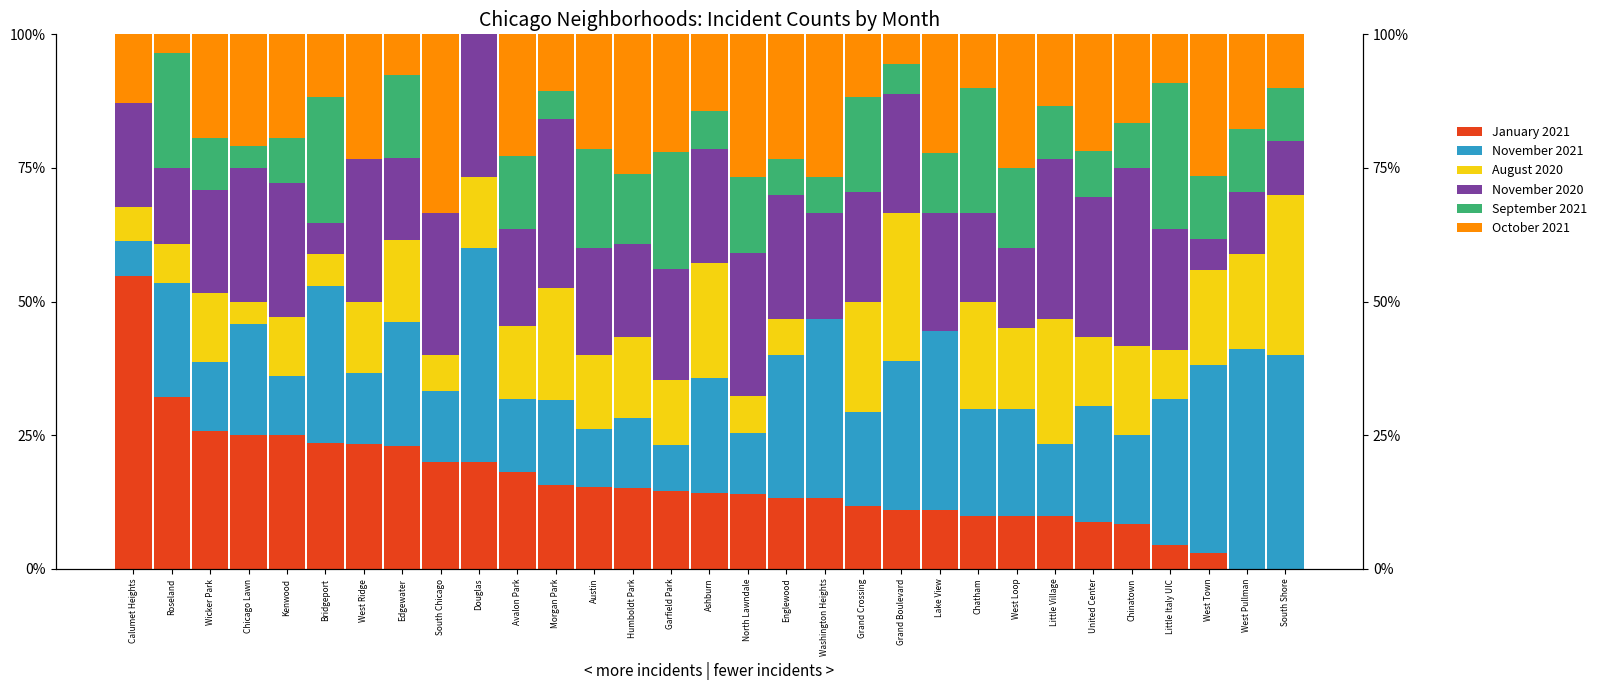

What are all the series names shown in the legend?

January 2021, November 2021, August 2020, November 2020, September 2021, October 2021